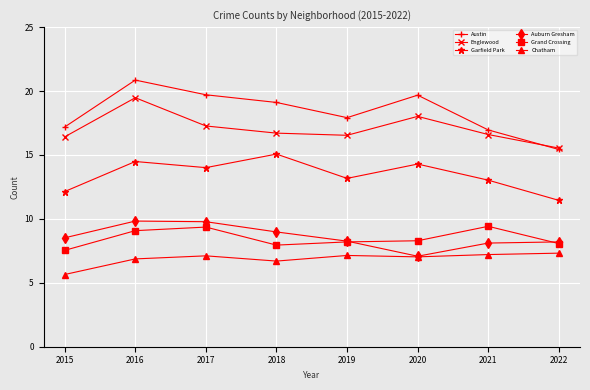

What are all the series names shown in the legend?

Austin, Englewood, Garfield Park, Auburn Gresham, Grand Crossing, Chatham